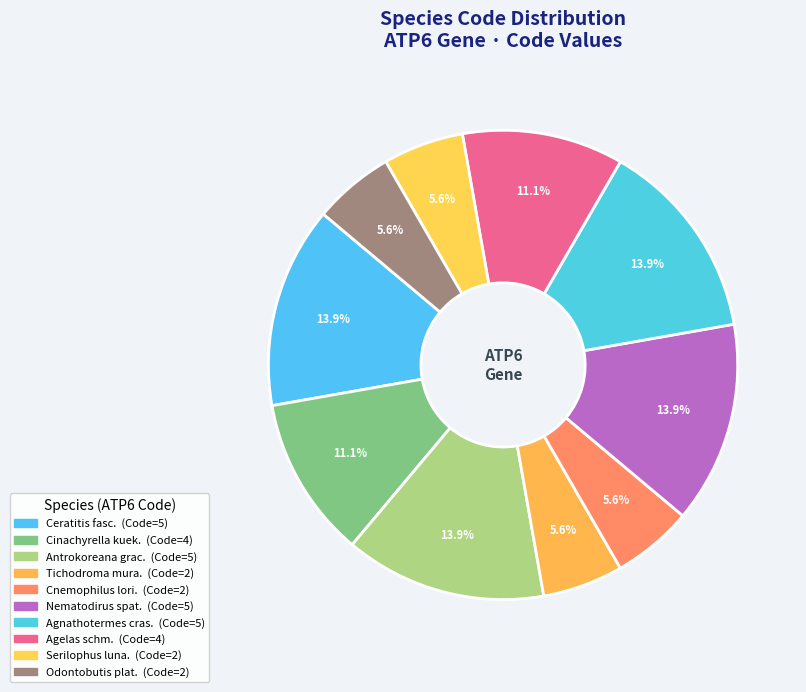

Count the number of slices in the pie.

10